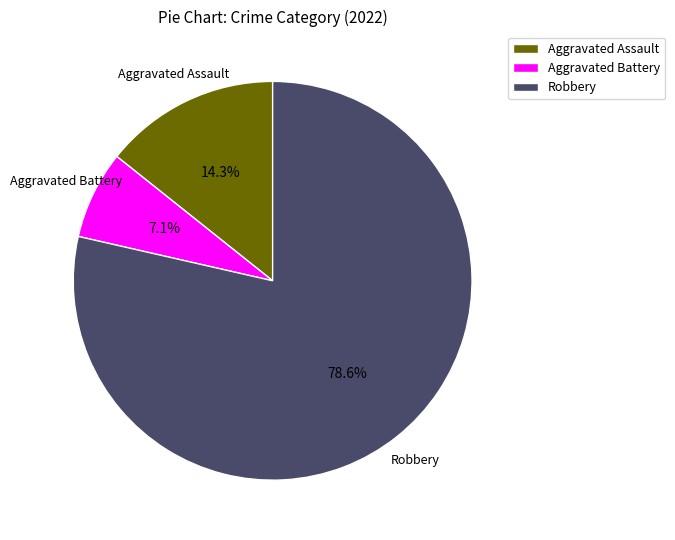

Is it true that Aggravated Assault is 14% of the pie?

True